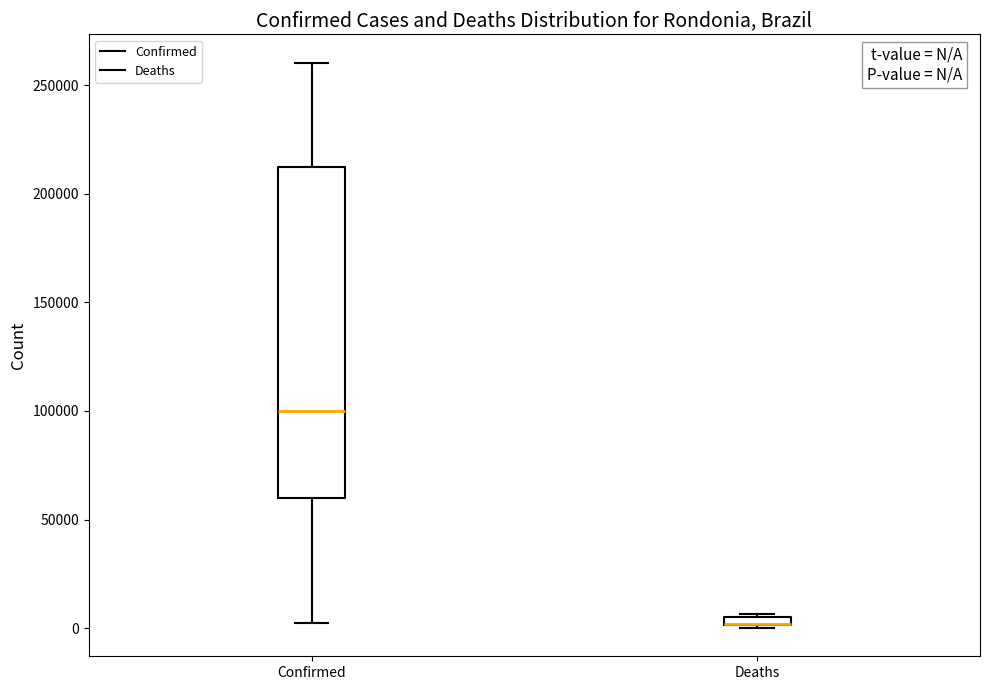

Which box is the tallest, from its lower edge to its upper edge?

Confirmed